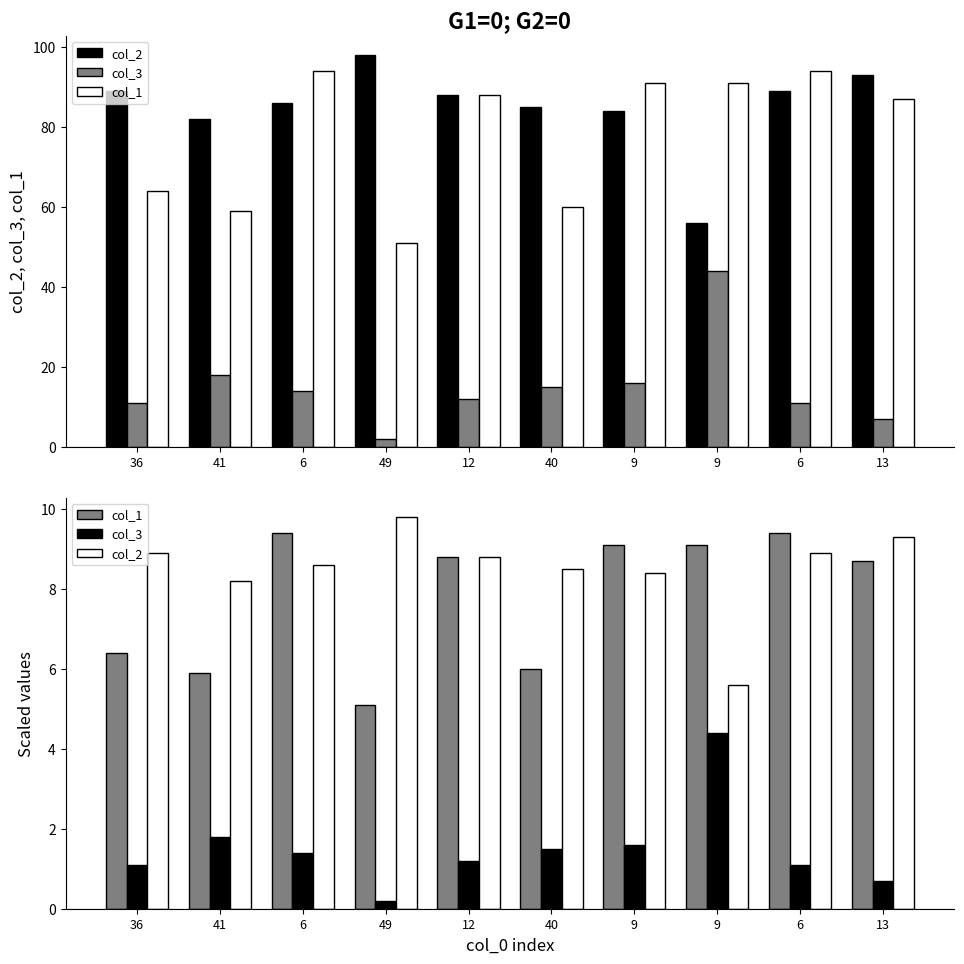

Reading left to right, list all the values displayed in this chart.

col_2: 36=8.9	41=8.2	6=8.6	49=9.8	12=8.8	40=8.5	9=8.4	9=5.6	6=8.9	13=9.3
col_3: 36=1.1	41=1.8	6=1.4	49=0.2	12=1.2	40=1.5	9=1.6	9=4.4	6=1.1	13=0.7
col_1: 36=6.4	41=5.9	6=9.4	49=5.1	12=8.8	40=6.0	9=9.1	9=9.1	6=9.4	13=8.7